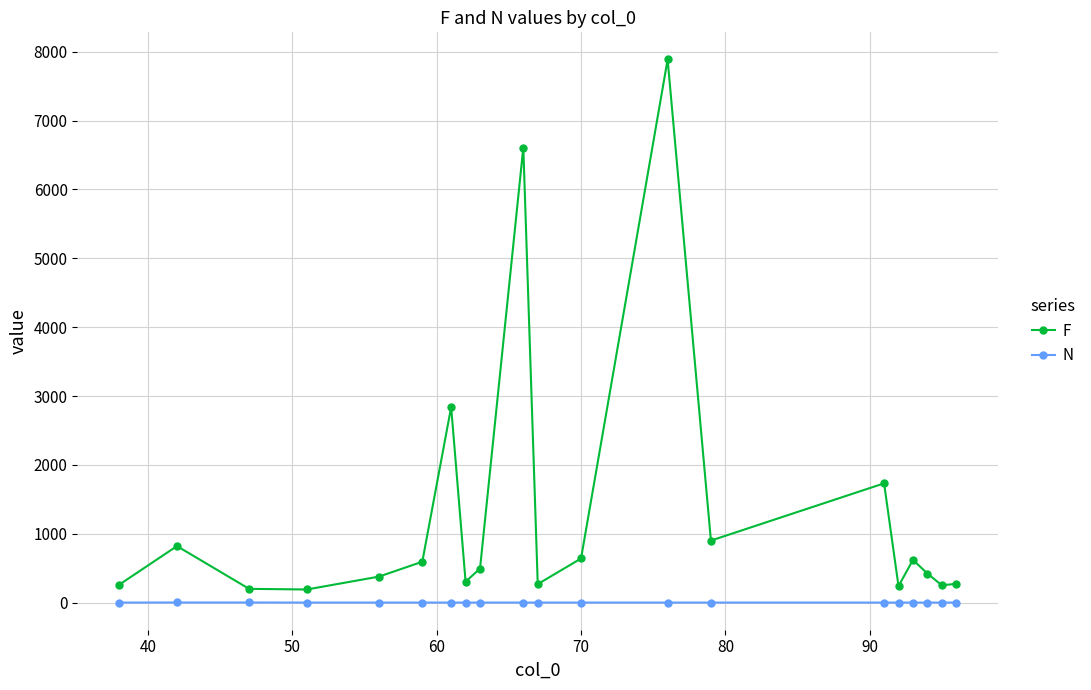

Which series has the largest range (max minus min)?

F